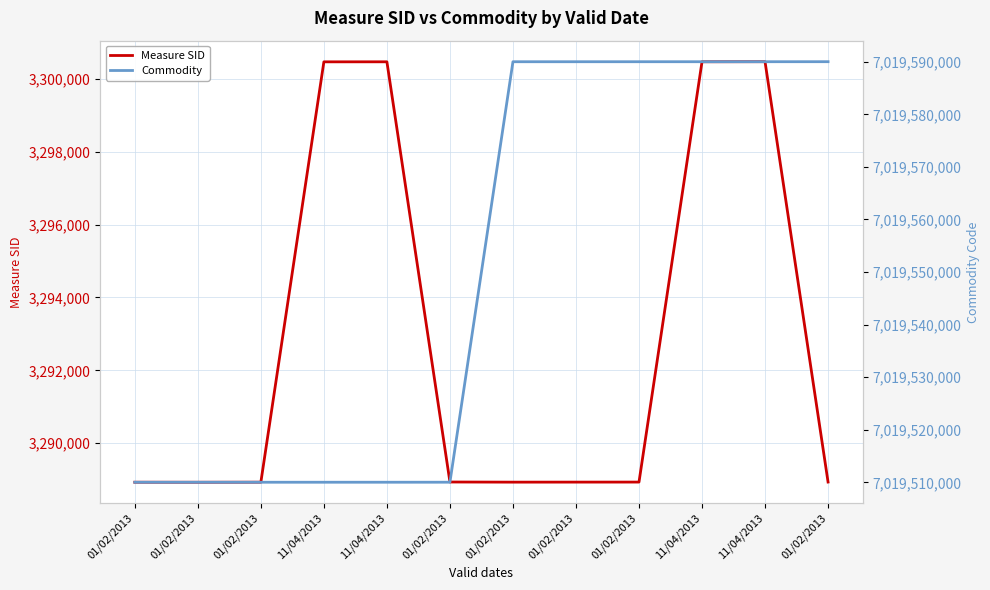

True or false: Measure SID has a value of 3288929 at 01/02/2013.

True